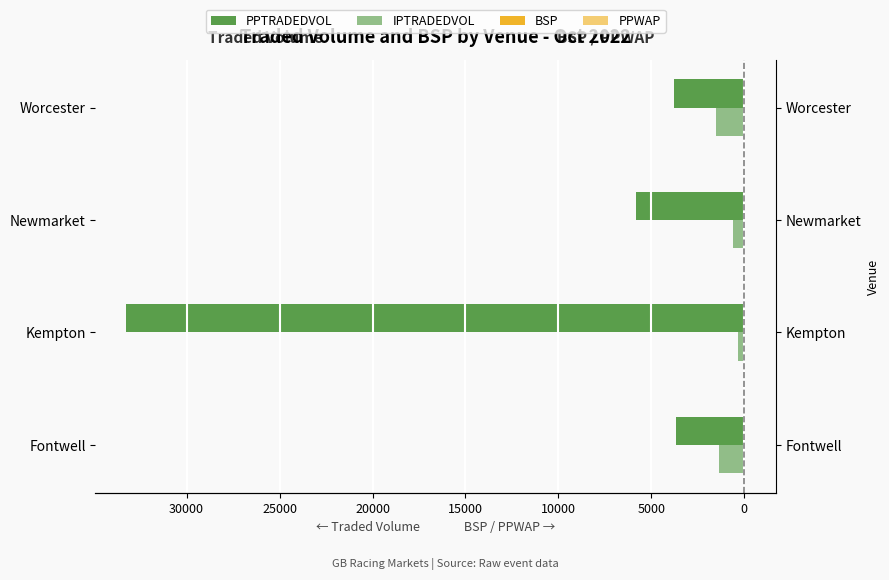

What is the average value of the PPTRADEDVOL series?

-11632.2